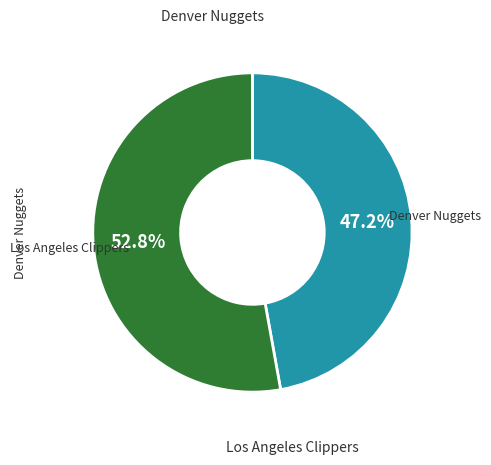

Does any single category account for the majority?

Yes